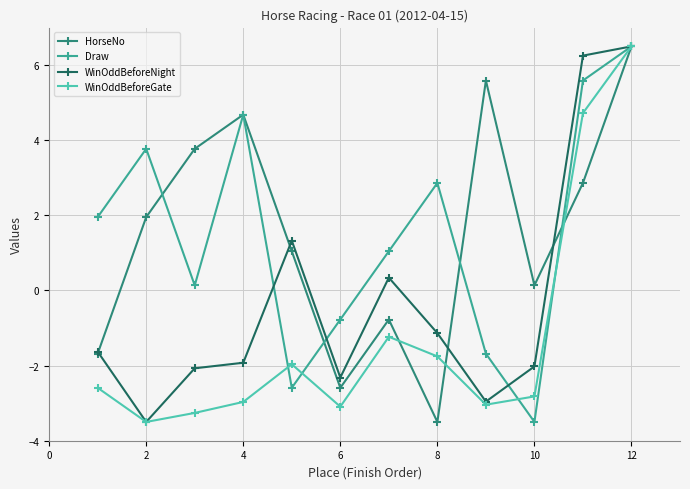

Does the chart display data point markers on the line(s)?

Yes